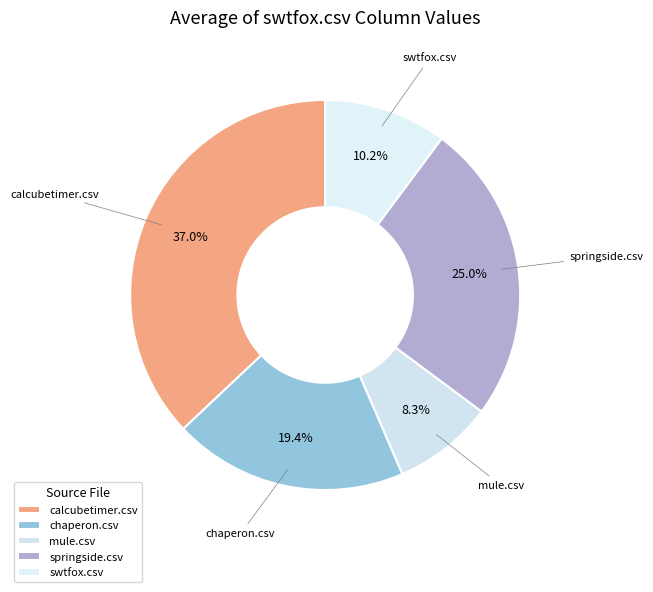

Do springside.csv and calcubetimer.csv together represent more than half of the pie?

Yes